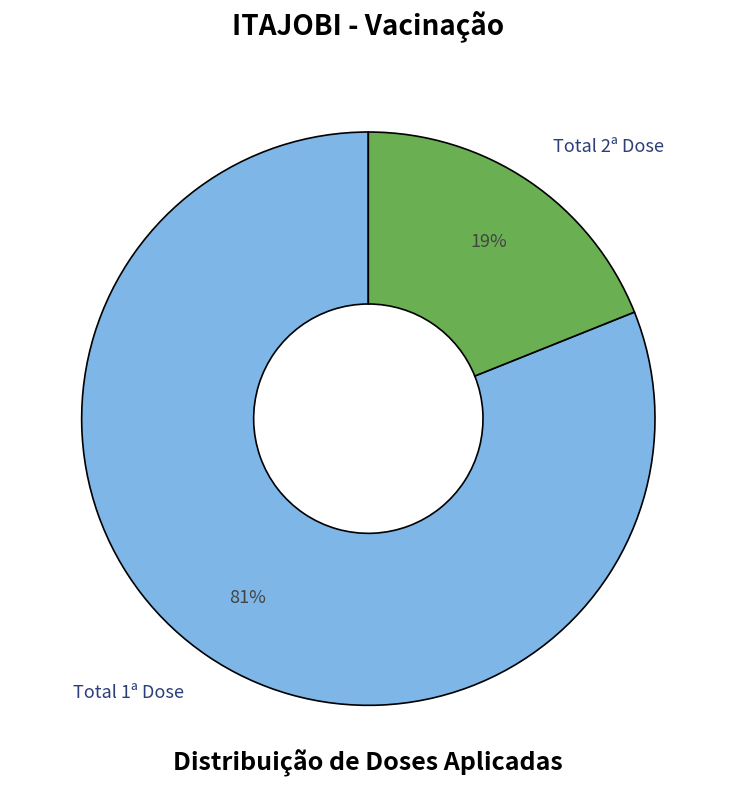

Rank the categories by value from lowest to highest.

Total 2ª Dose, Total 1ª Dose